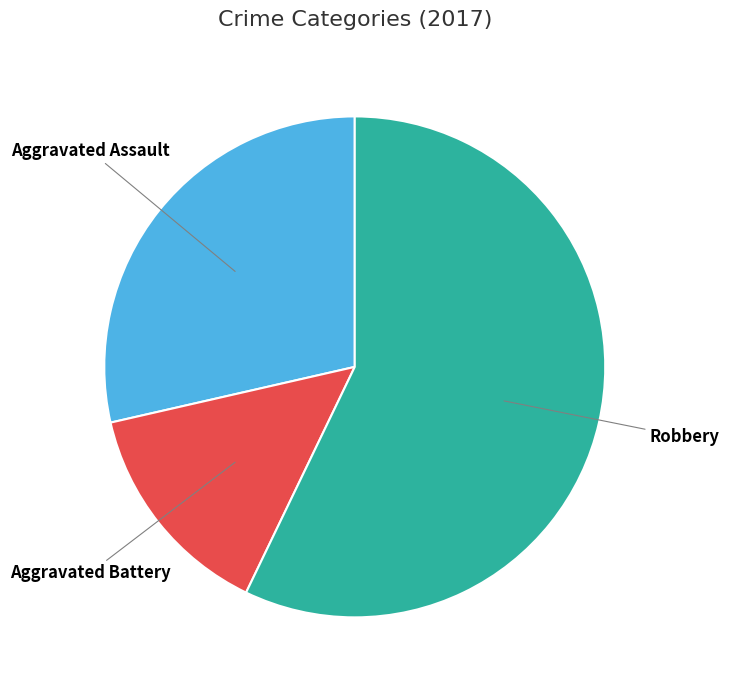

Which has a higher value, Robbery or Aggravated Battery?

Robbery